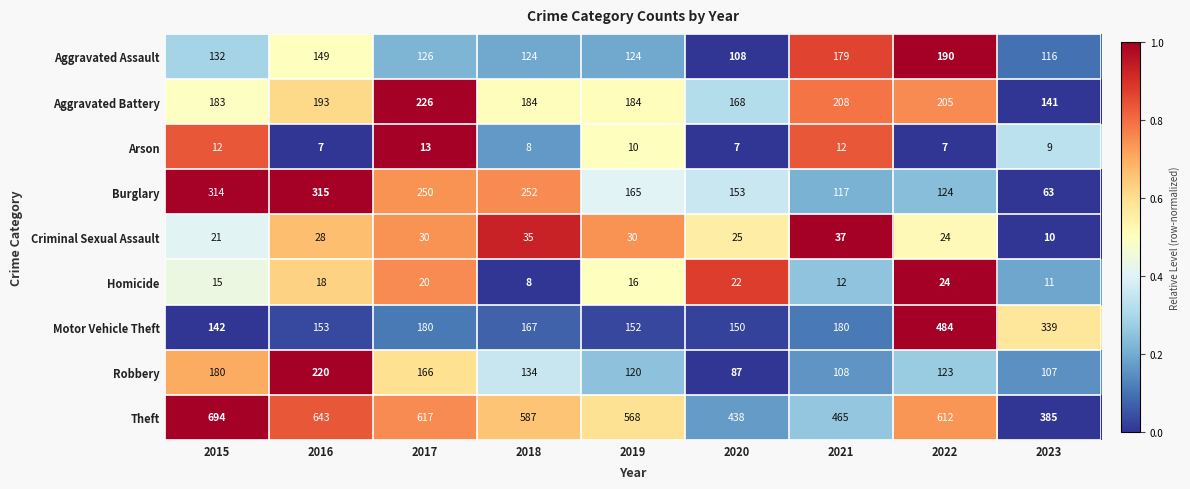

True or false: Motor Vehicle Theft has a value of 555 at 2023.

False